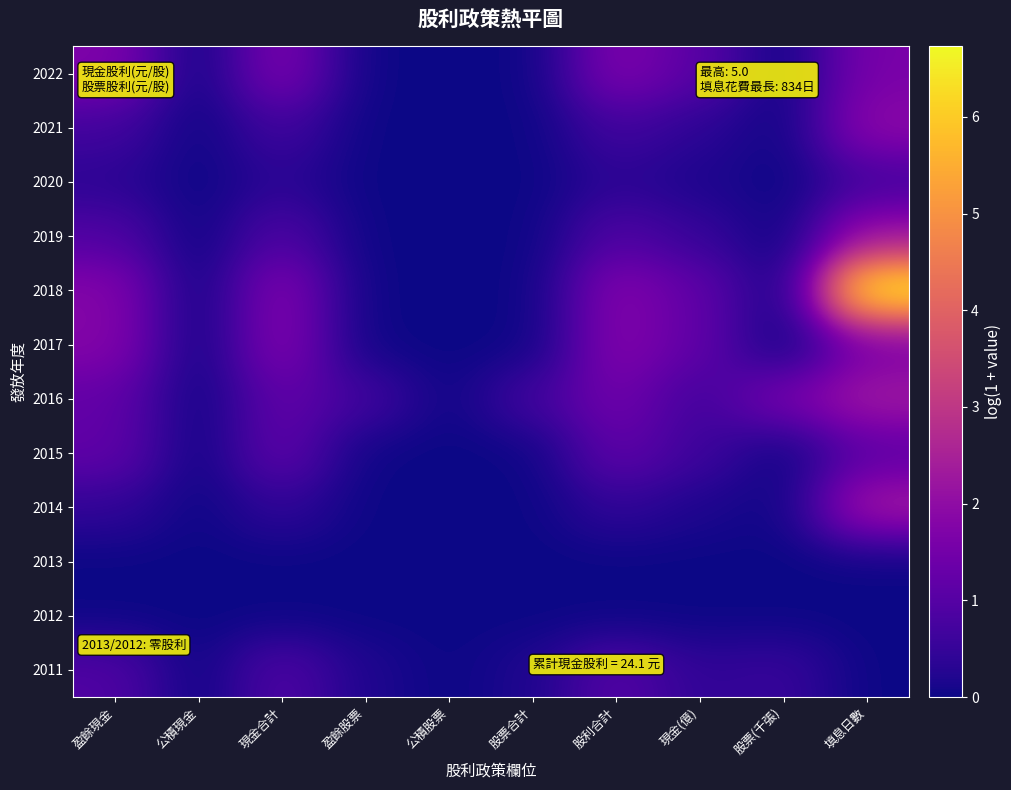

At how many categories does at least one series exceed 2?

1